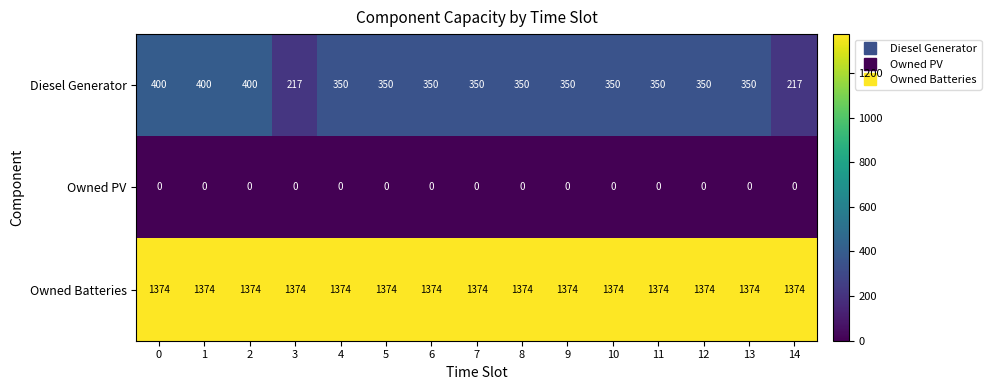

What value does the Owned Batteries series have at 5?

1374